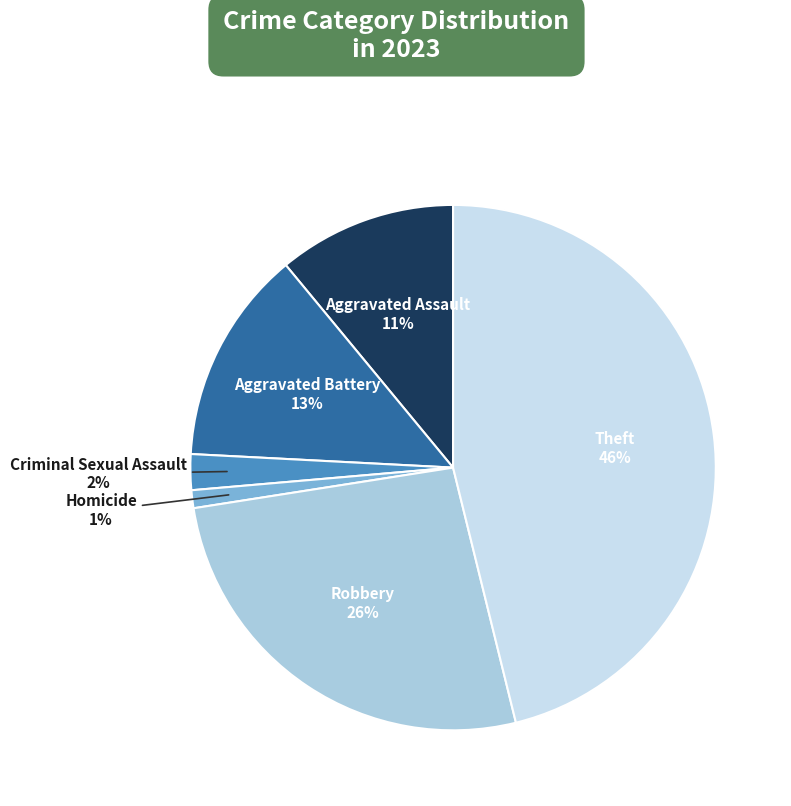

Combined, do Criminal Sexual Assault and Theft account for over 50%?

No